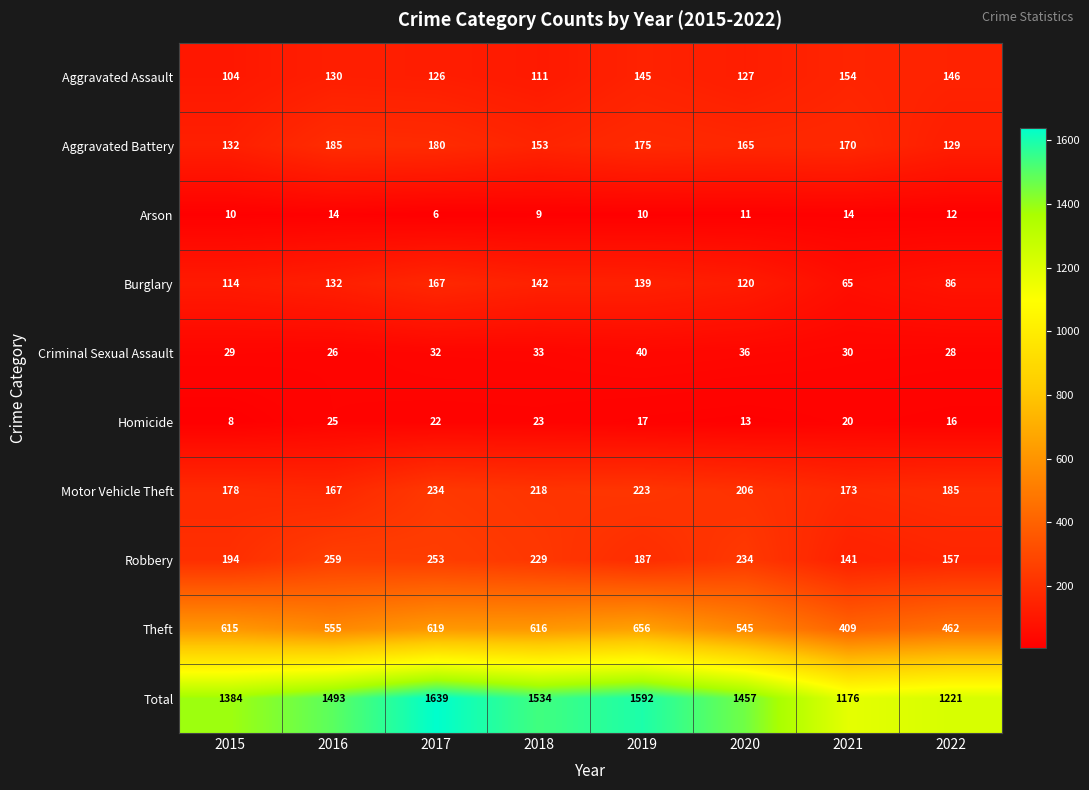

Is it true that Aggravated Assault equals 126 at 2017?

True